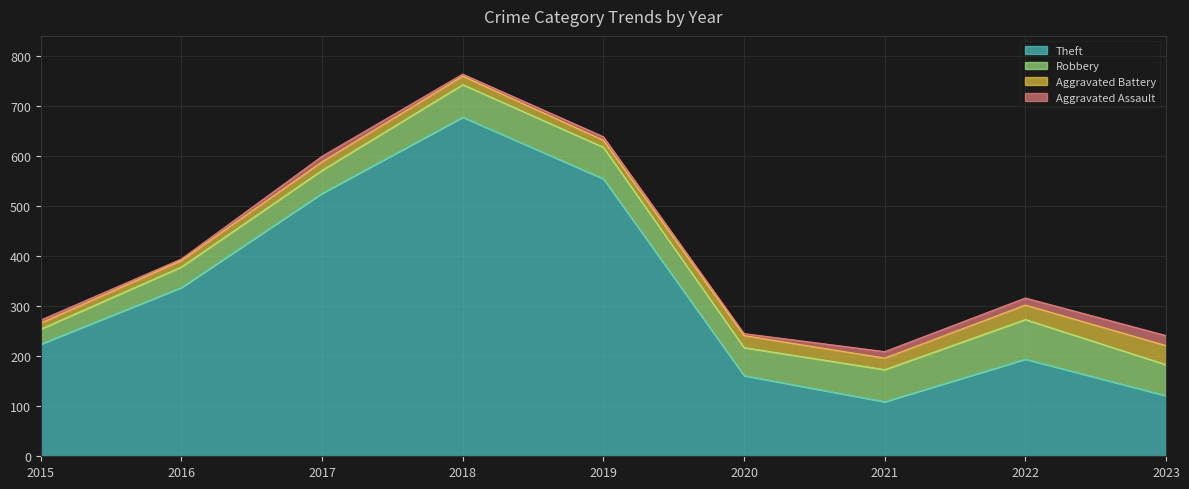

True or false: Robbery and Aggravated Battery intersect in this chart.

False